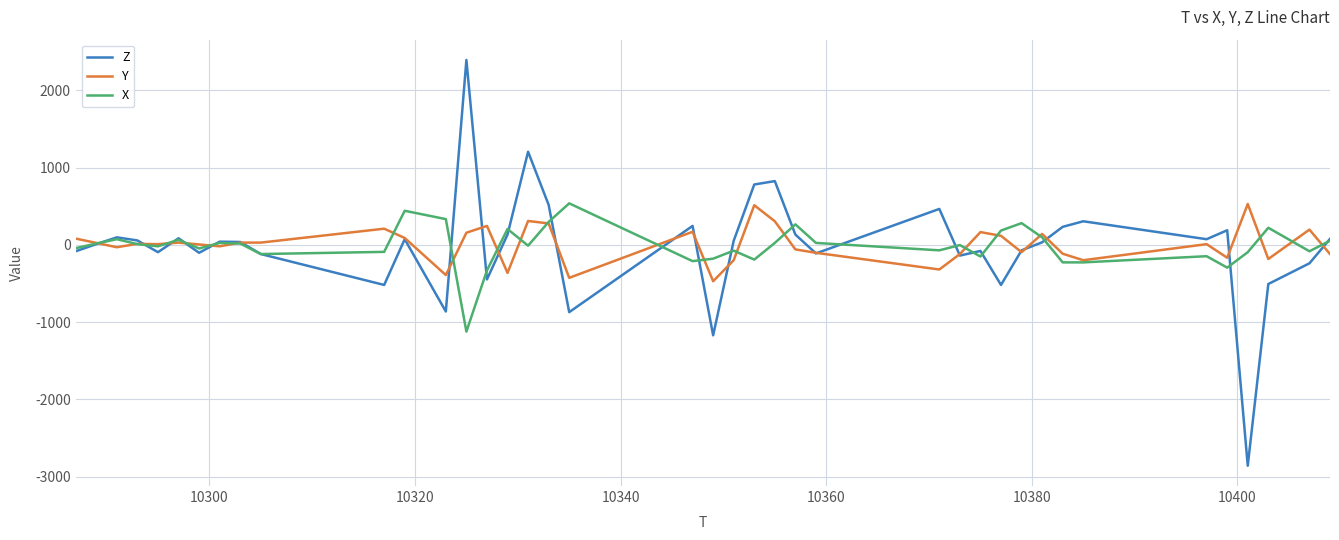

Which series has the largest range (max minus min)?

Z